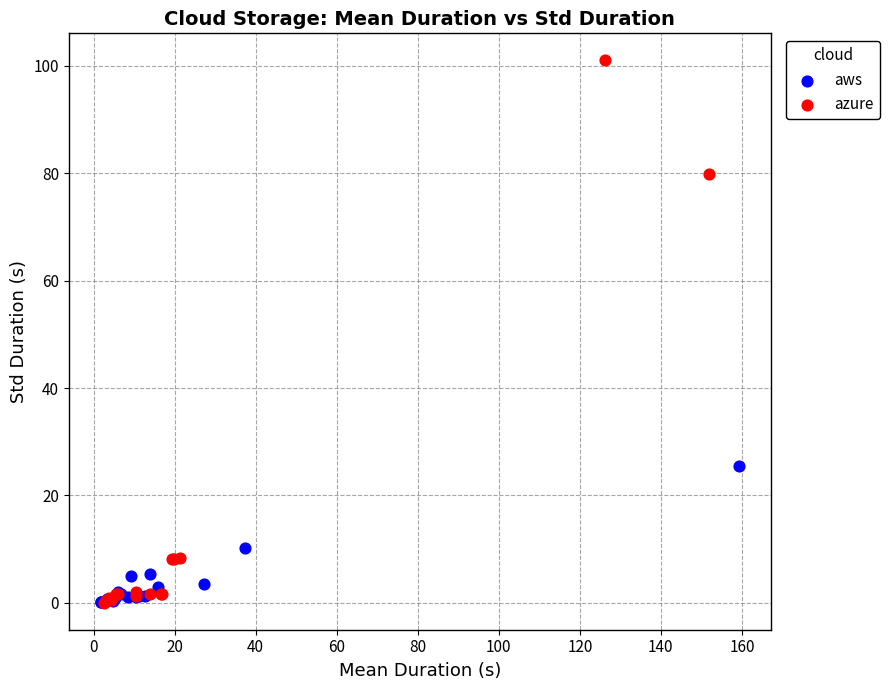

Which series has the largest Y range (max minus min)?

azure